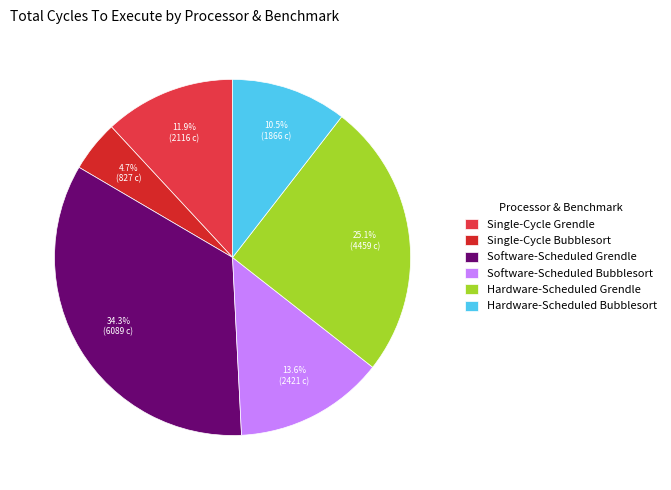

To the nearest percent, what percentage of the pie is Hardware-Scheduled Grendle?

25%